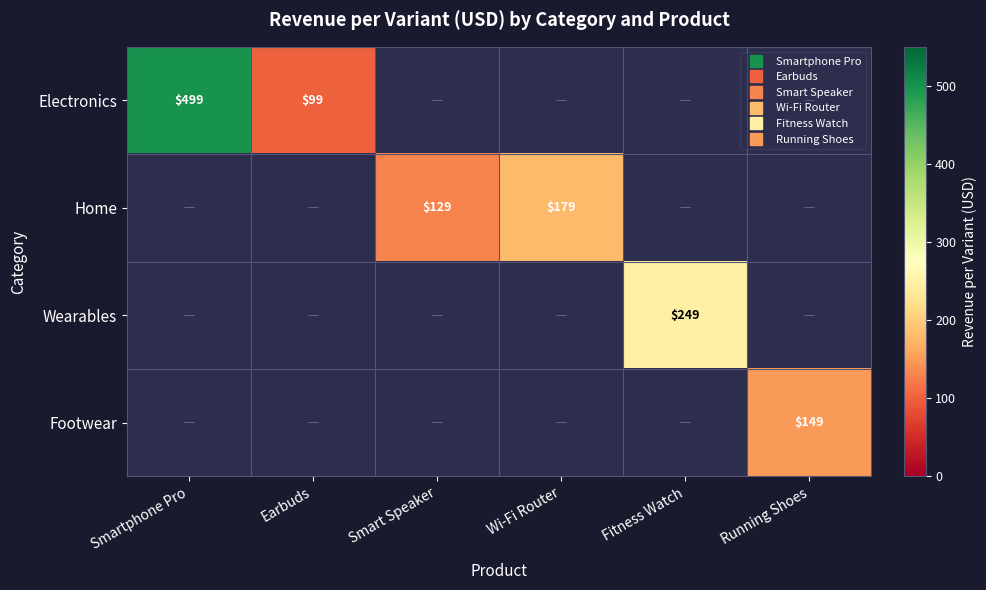

List the series in order of their overall mean, highest first.

Electronics, Home, Wearables, Footwear